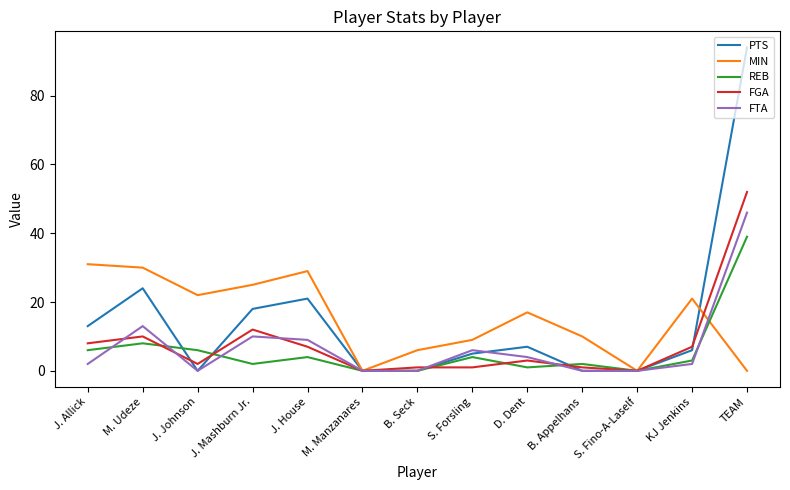

At which category does the chart reach its peak across all series?

TEAM